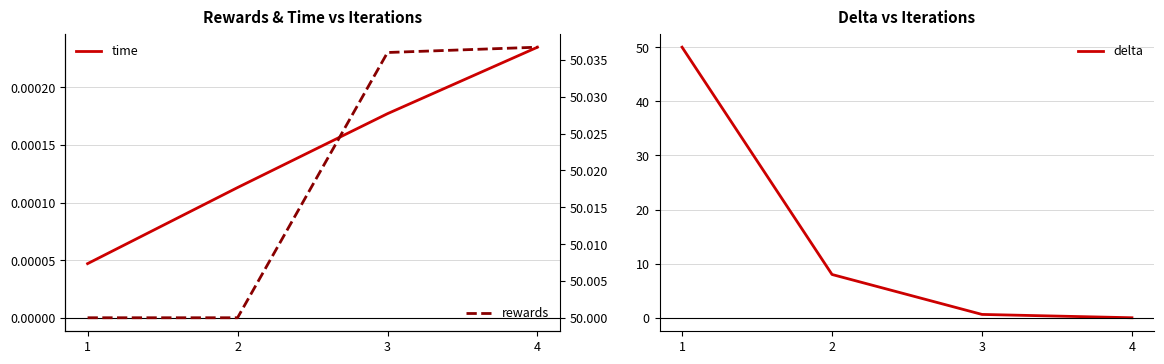

Reading left to right, what are all the values shown in this chart?

time: 0.0	0.0	0.0	0.0
delta: 50.0	8.0	0.6	0.0
rewards: 50.0	50.0	50.0	50.0